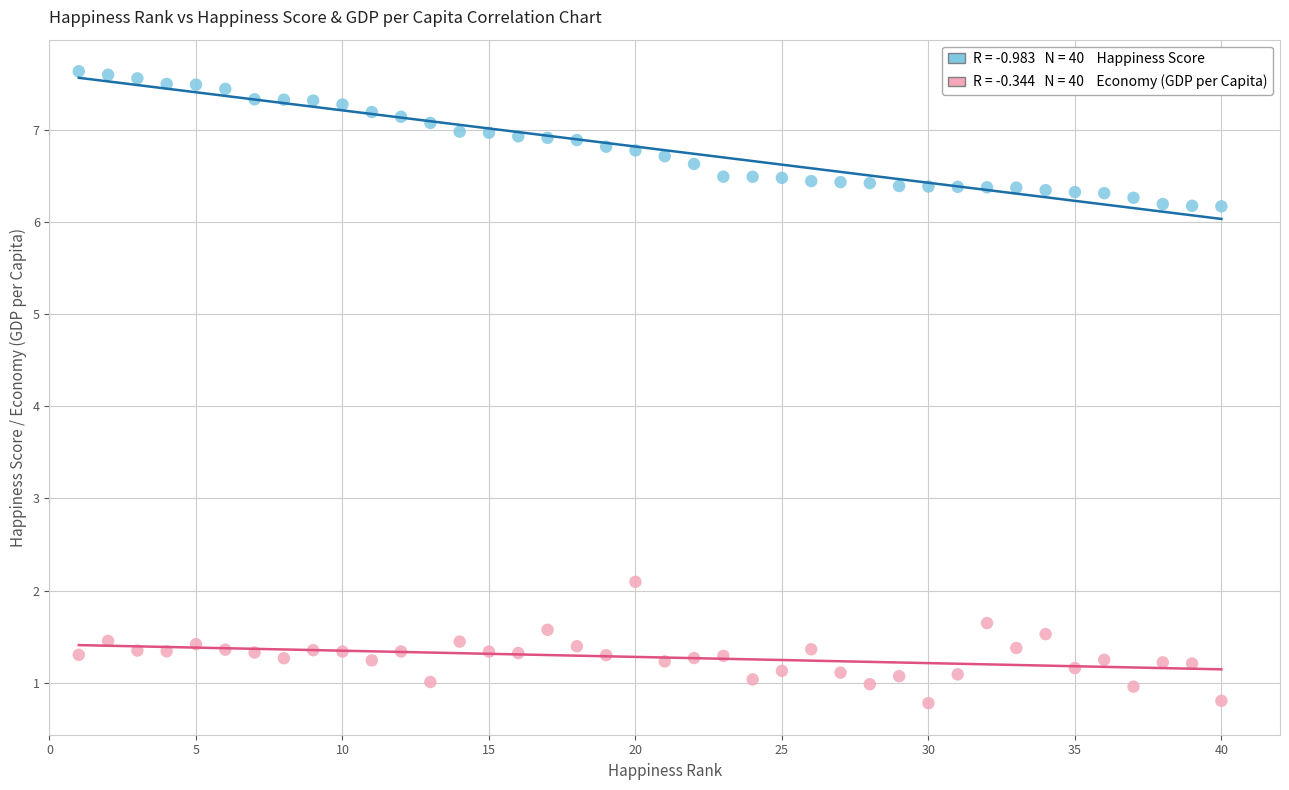

Across all series, what Y value is closest to 4?

2.1